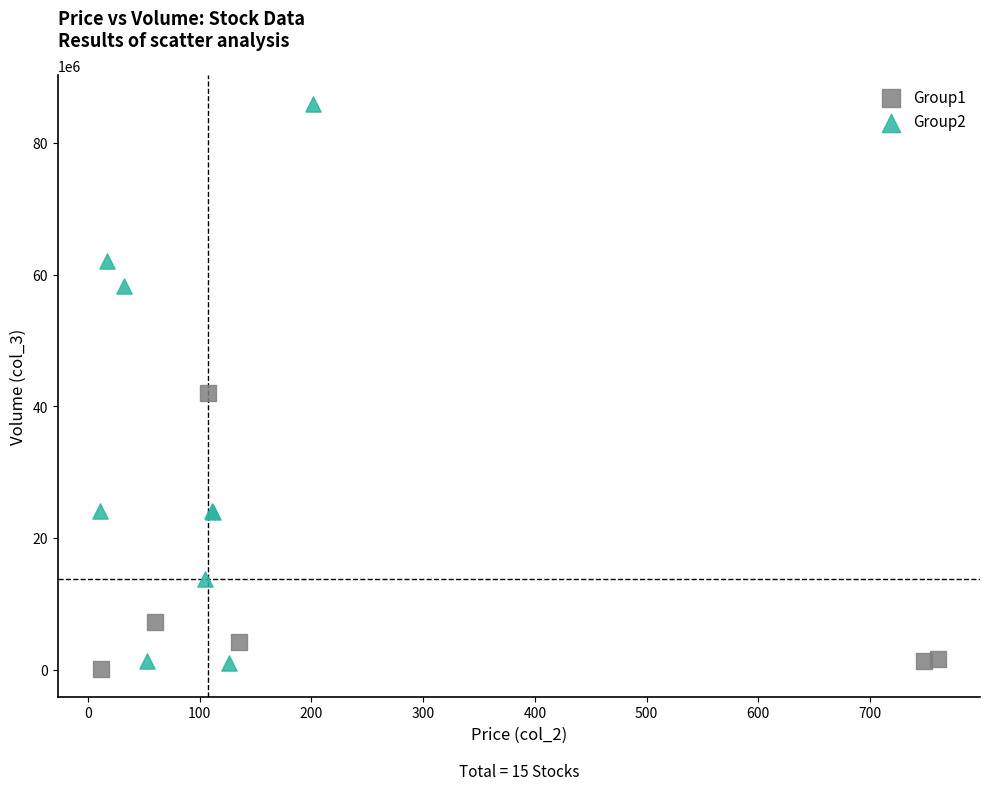

Which series has the largest Y range (max minus min)?

Group2